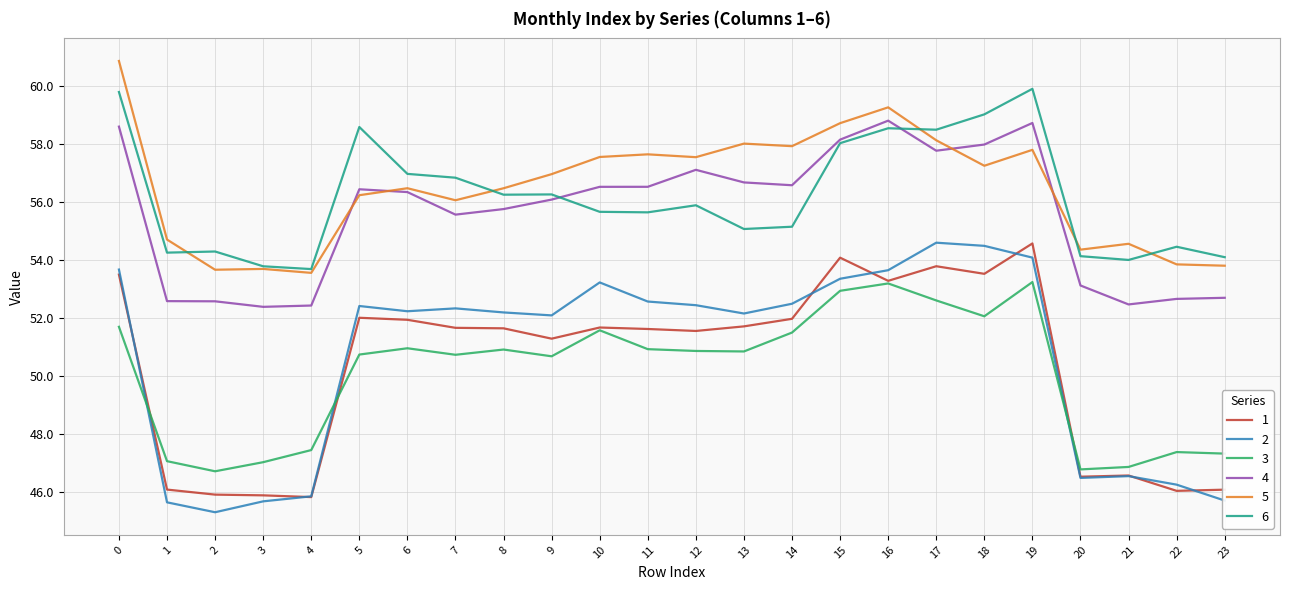

What is the spread (max minus min) of values at 17?

5.9